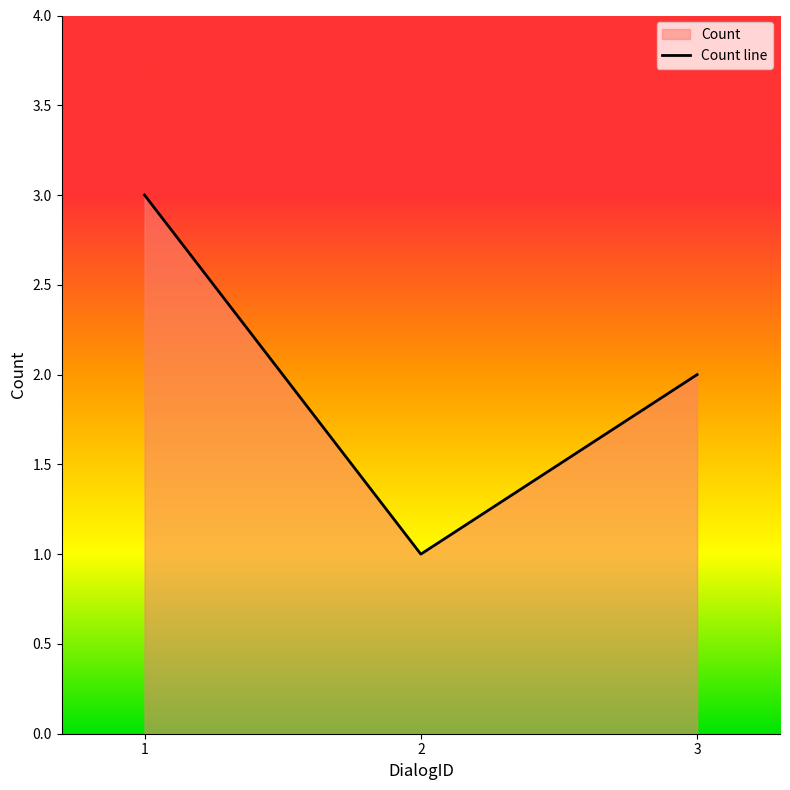

How many values are below 2?

1